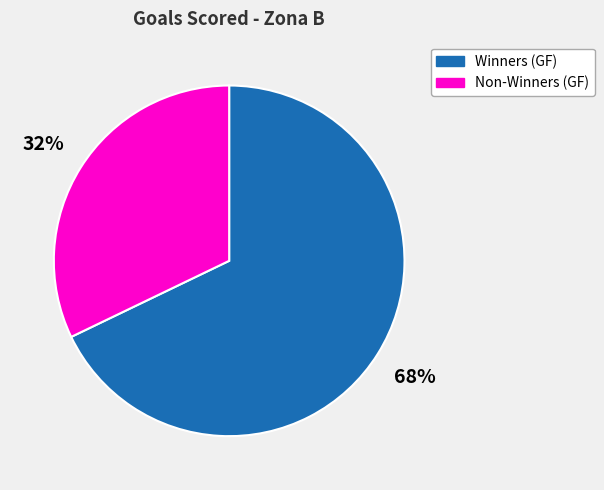

The Non-Winners (GF) slice represents 39% of the pie. True or false?

False